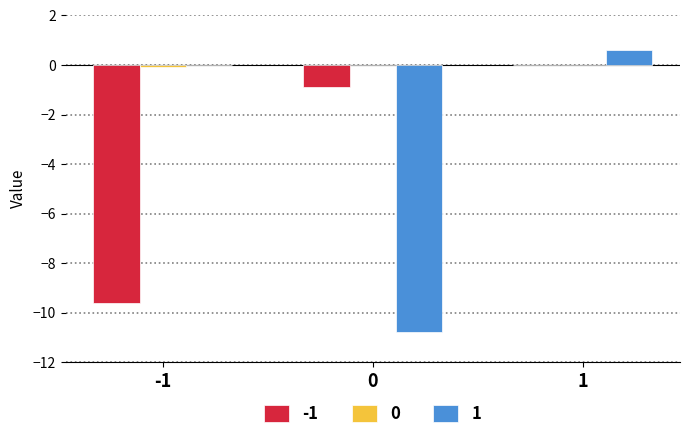

The 1 series shows 4.9 at -1. True or false?

False